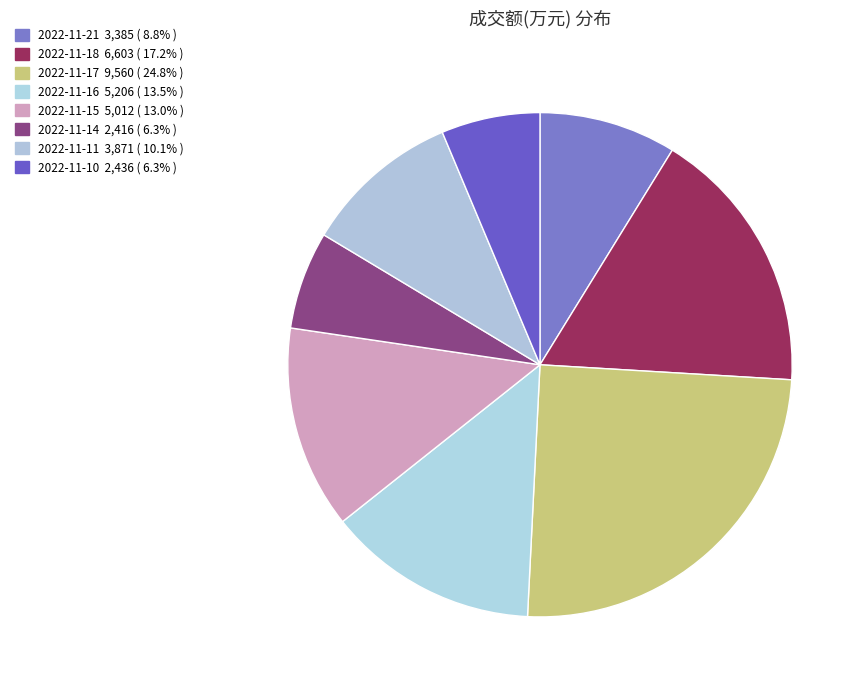

Which slice is the largest?

2022-11-17